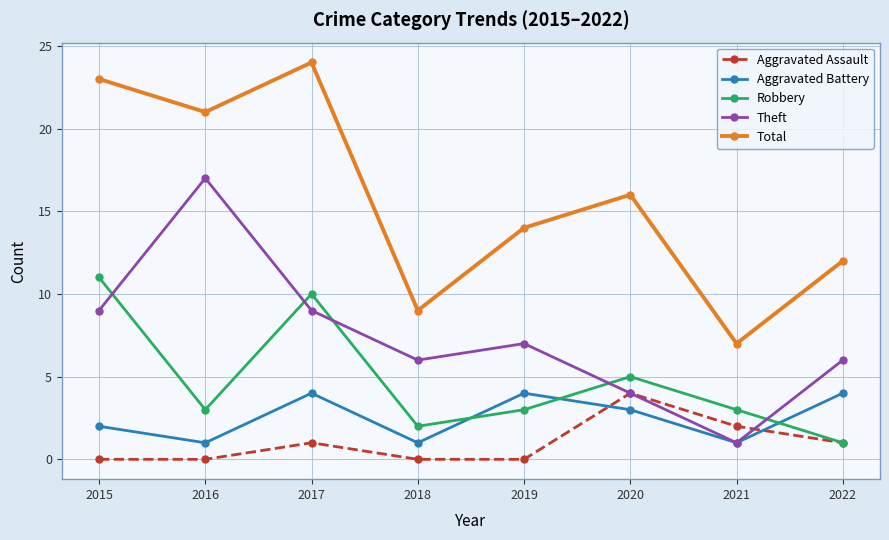

The Aggravated Assault series shows 2 at 2021. True or false?

True